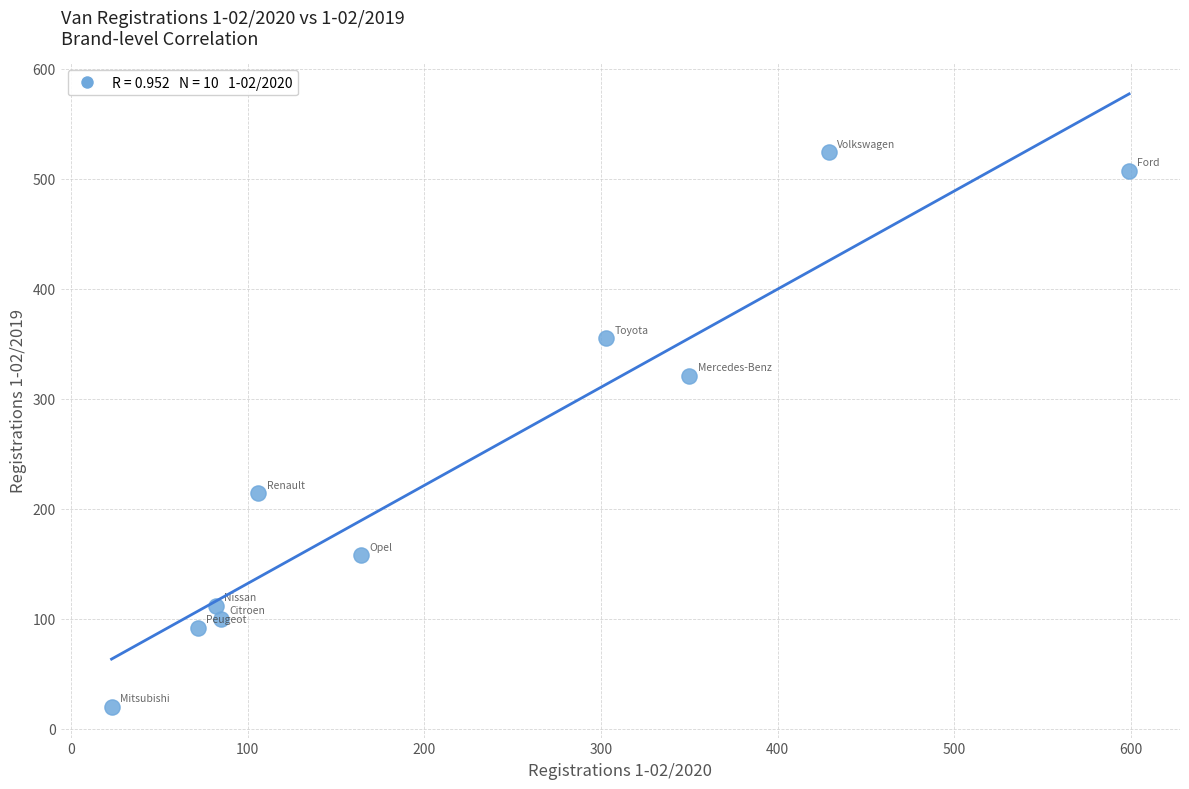

What Y value in the scatter plot is closest to 272?

321